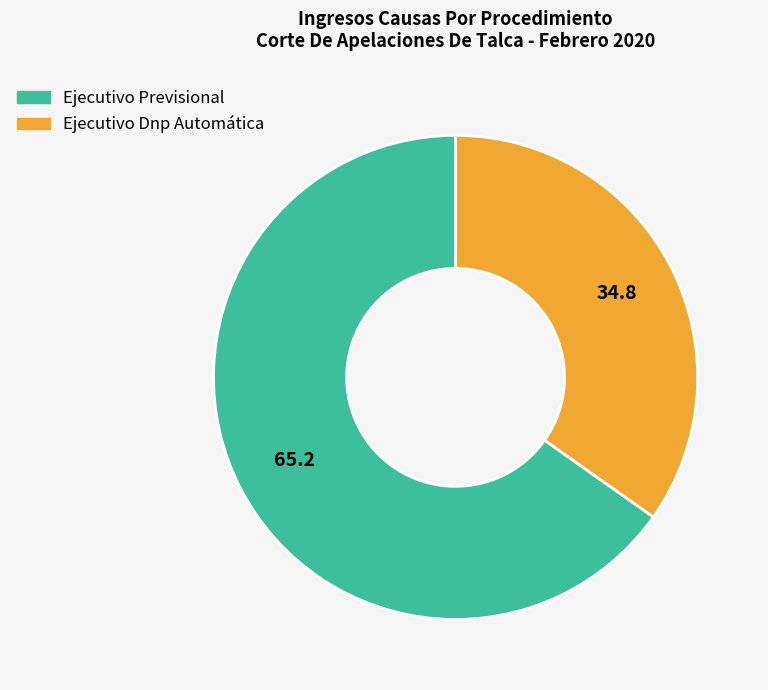

Which category has the smallest portion of the pie?

Ejecutivo Dnp Automática